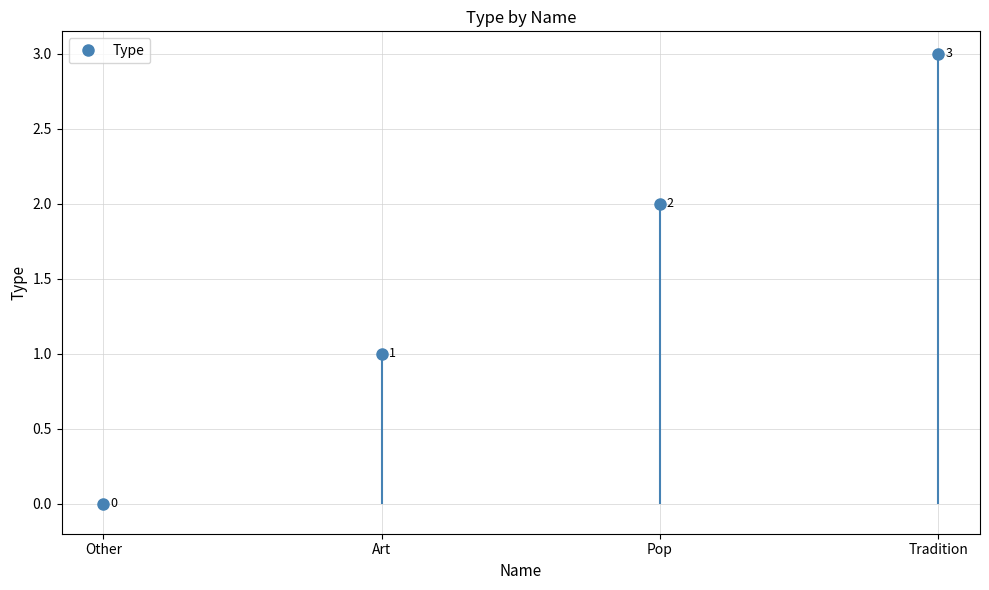

What is the maximum value shown in the chart?

3